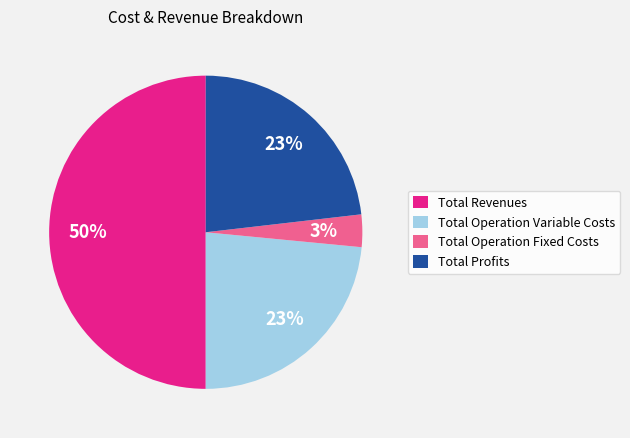

Combined, do Total Revenues and Total Operation Fixed Costs account for over 50%?

Yes